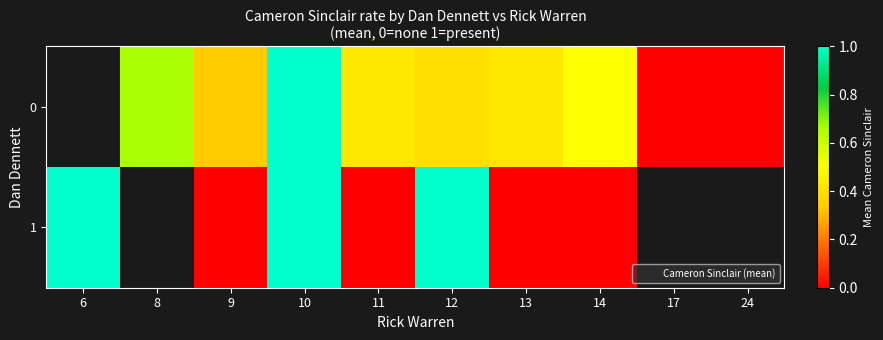

Which series changed the most between 6 and 12?

row_1